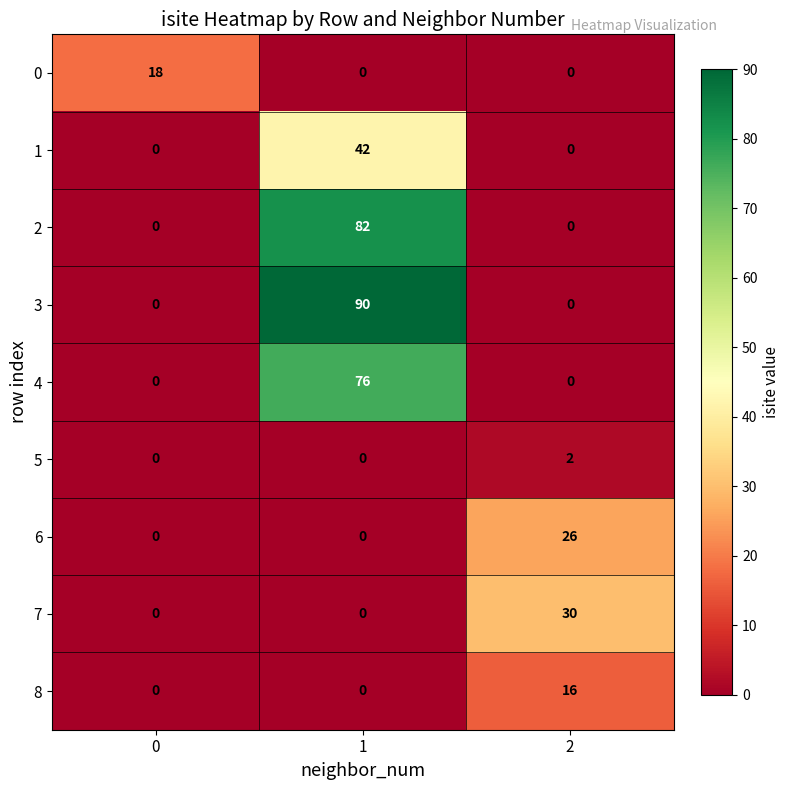

True or false: 1 has a value of 27 at 2.

False